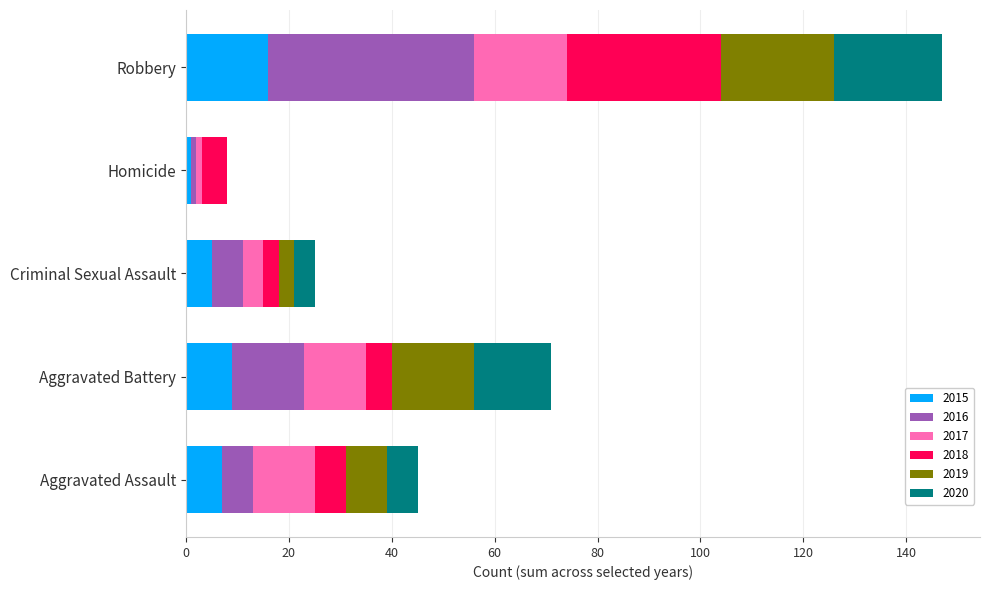

Which category has the highest value in the 2015 series?

Robbery